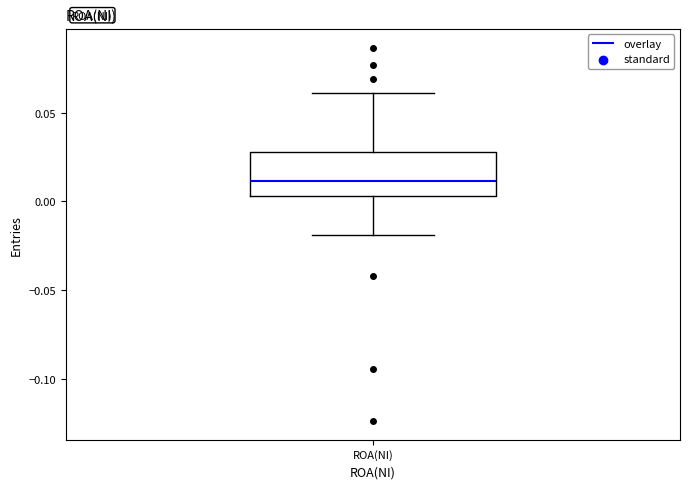

Read this box plot against the y-axis: the position of the median line, the range covered by the box, and the ends of both whiskers. The values are not printed on the chart, so give them approximately, as read against the axis.

median 0.010, box 0.005 to 0.030, whiskers -0.020 to 0.060